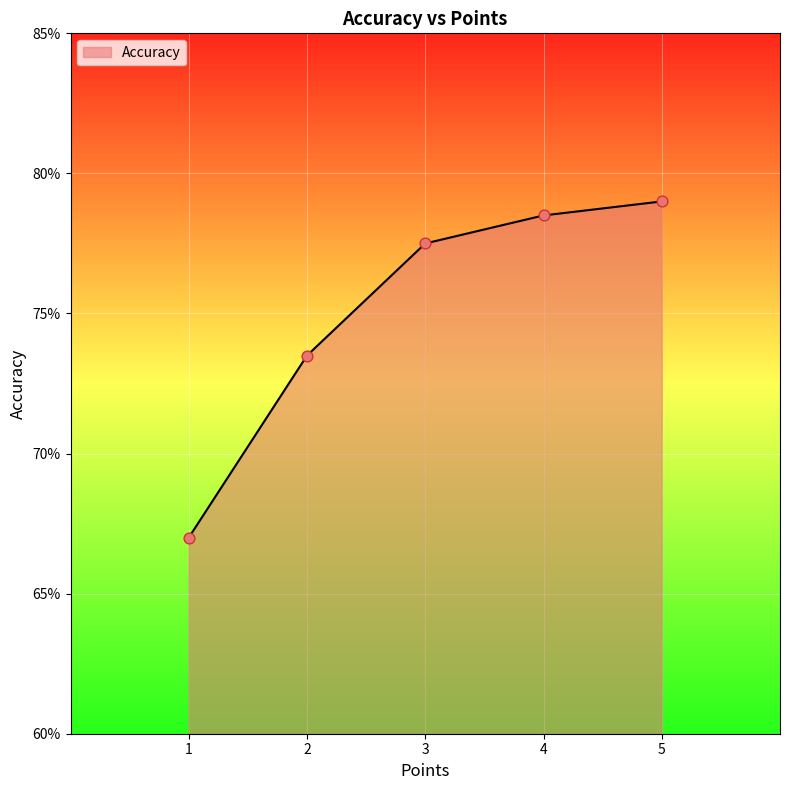

Which has a higher value, 5 or 3?

5